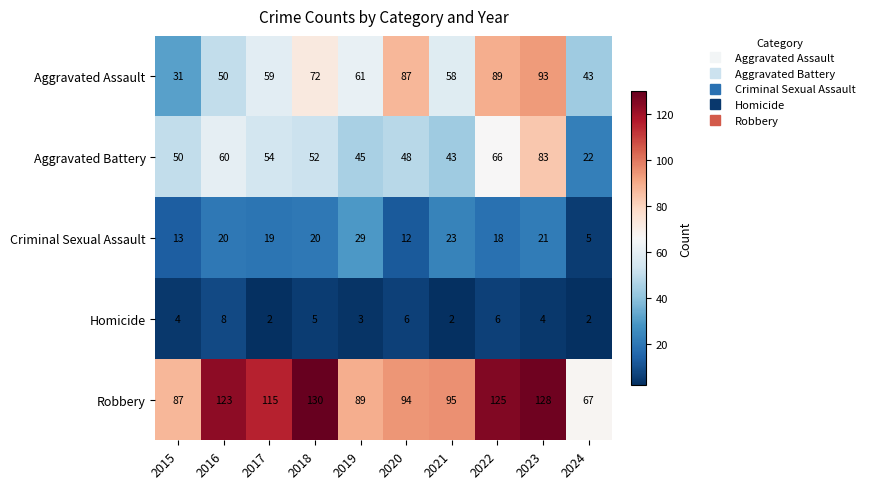

What is the maximum value shown in the chart?

130